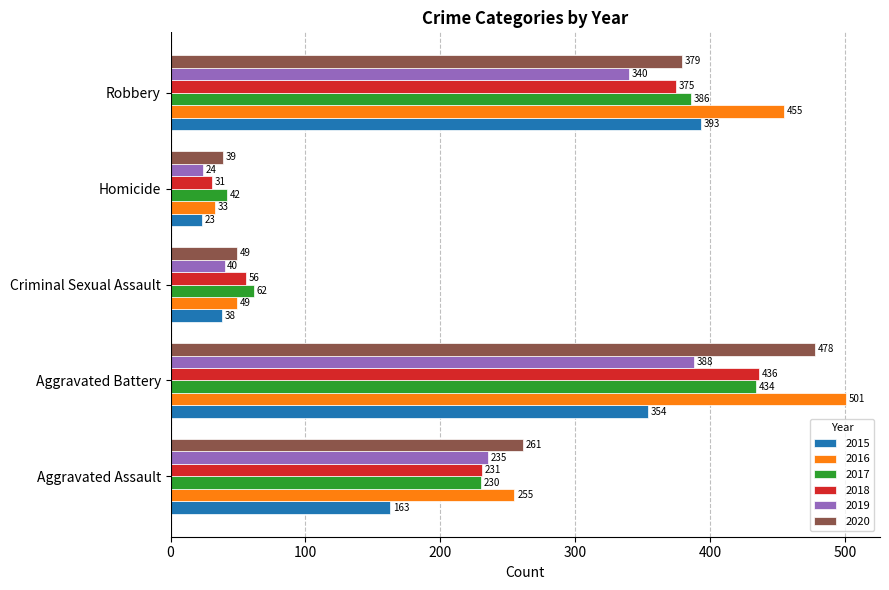

What is the spread (max minus min) of values at Robbery?

115